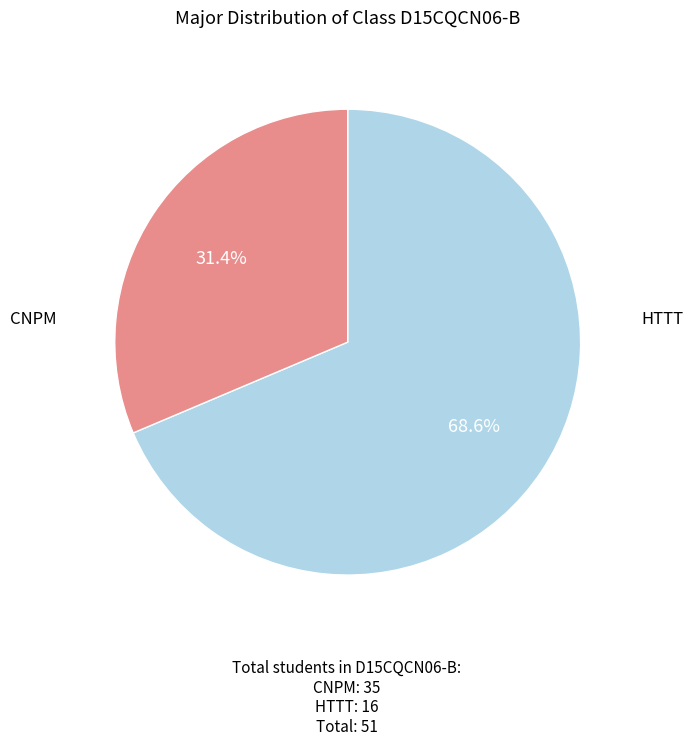

Is there a majority slice in this chart?

Yes